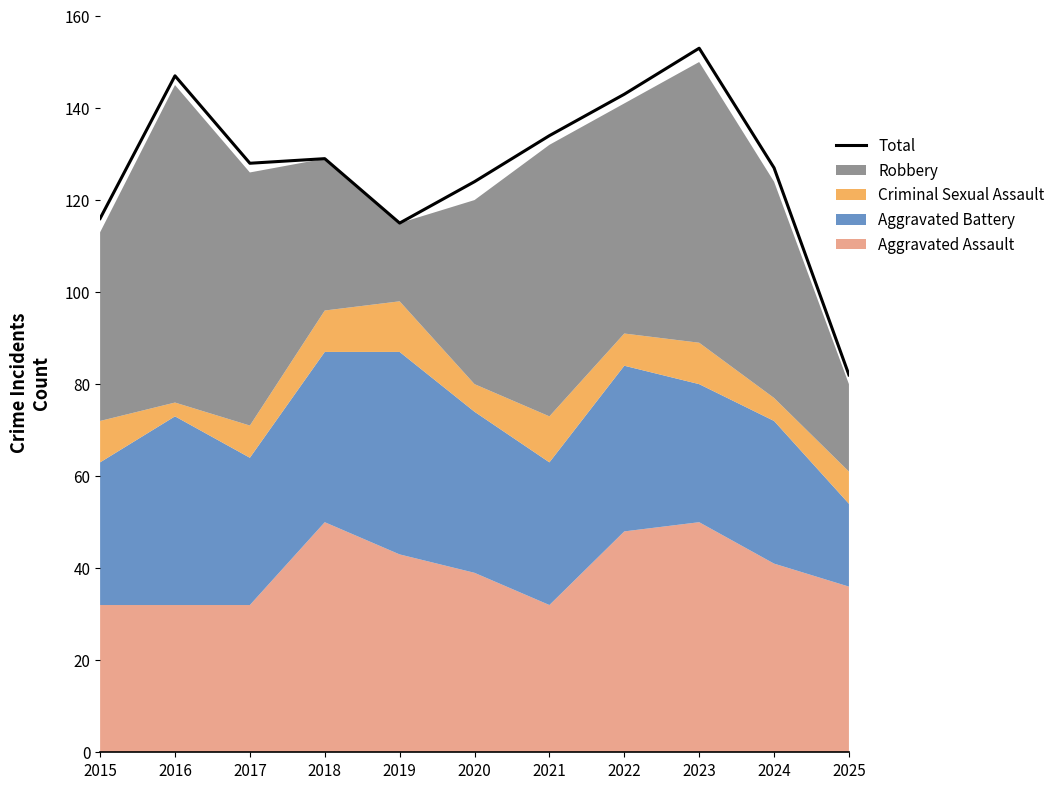

At which category does the data reach its first local valley?

2017